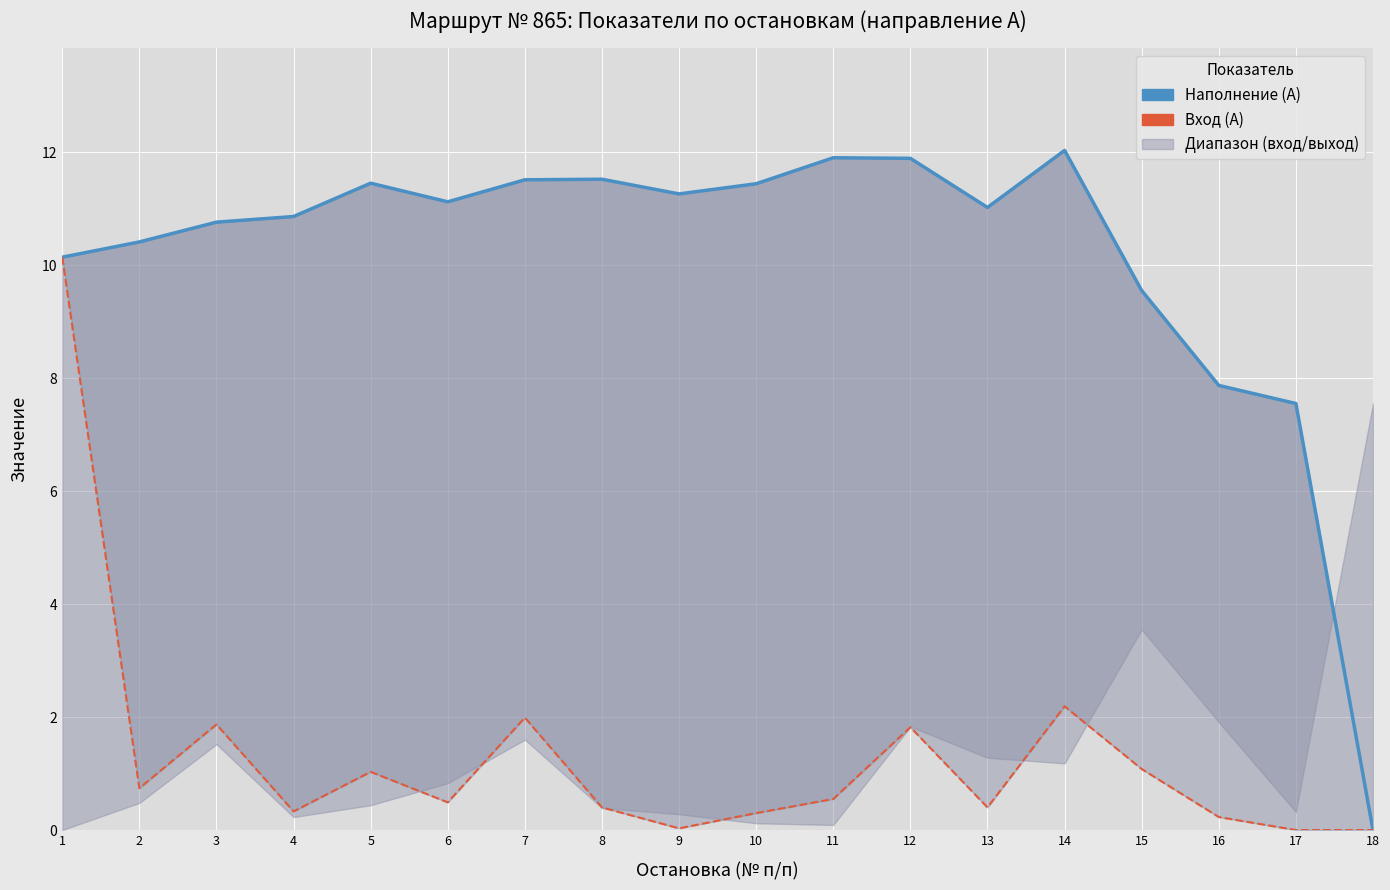

True or false: Вход (А) has a value of 0.6 at 11.

True